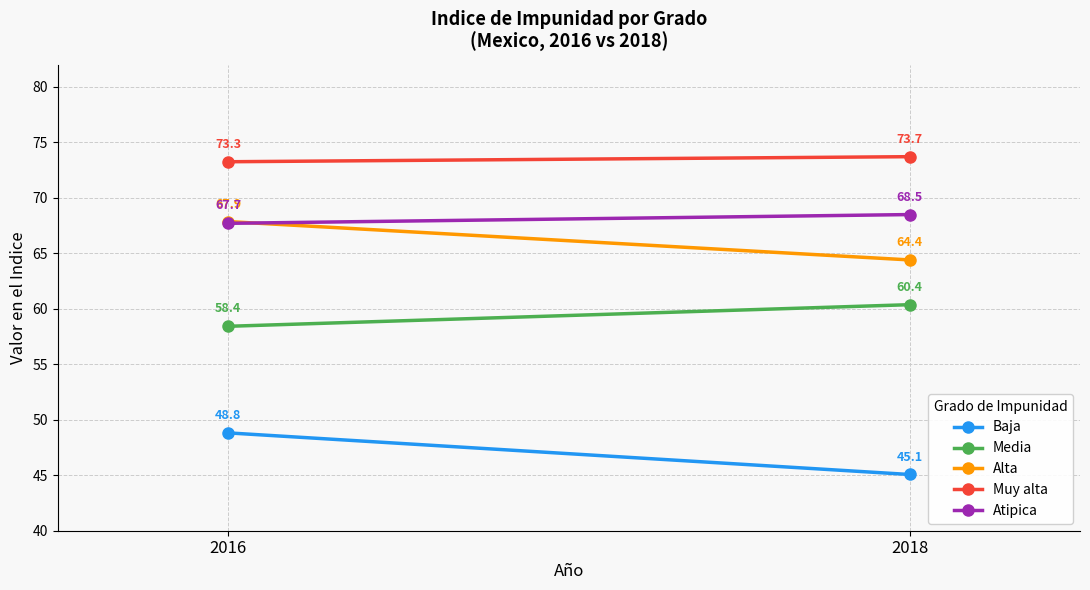

Between 2016 and 2018, which series saw the biggest shift?

Baja